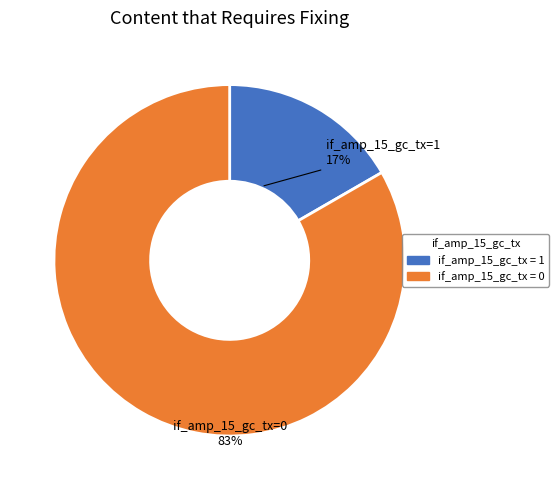

Count the number of slices in the pie.

2